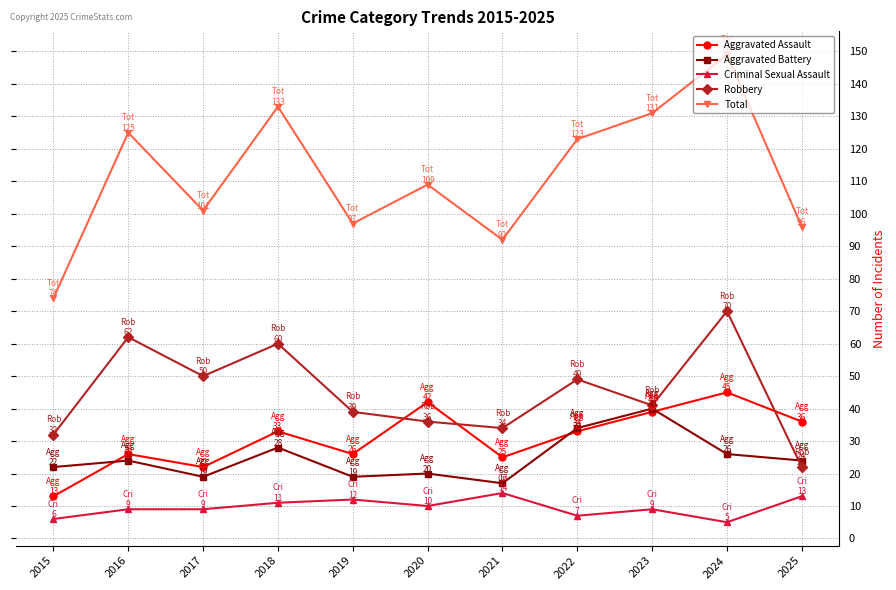

How many lines are shown in the chart?

5